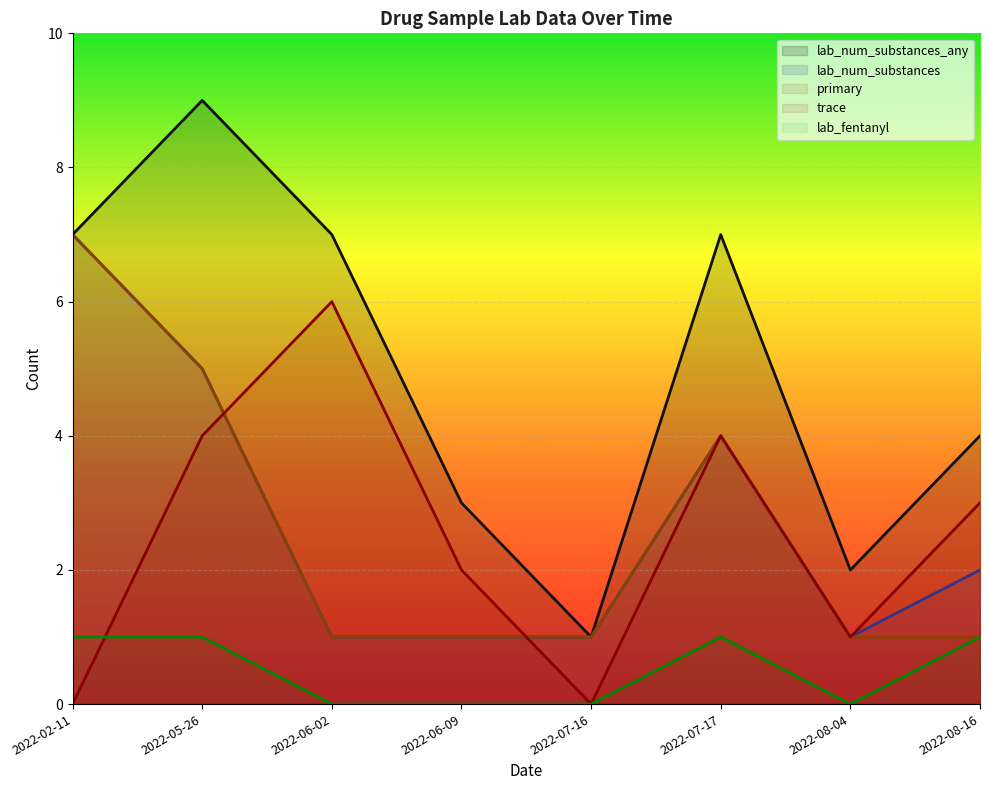

What is the difference between the trace values at 2022-07-17 and 2022-07-16?

4